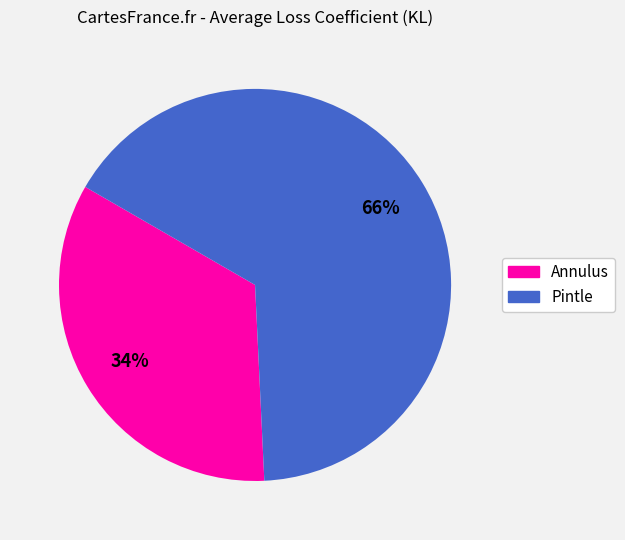

Rank the categories by value from highest to lowest.

Pintle, Annulus